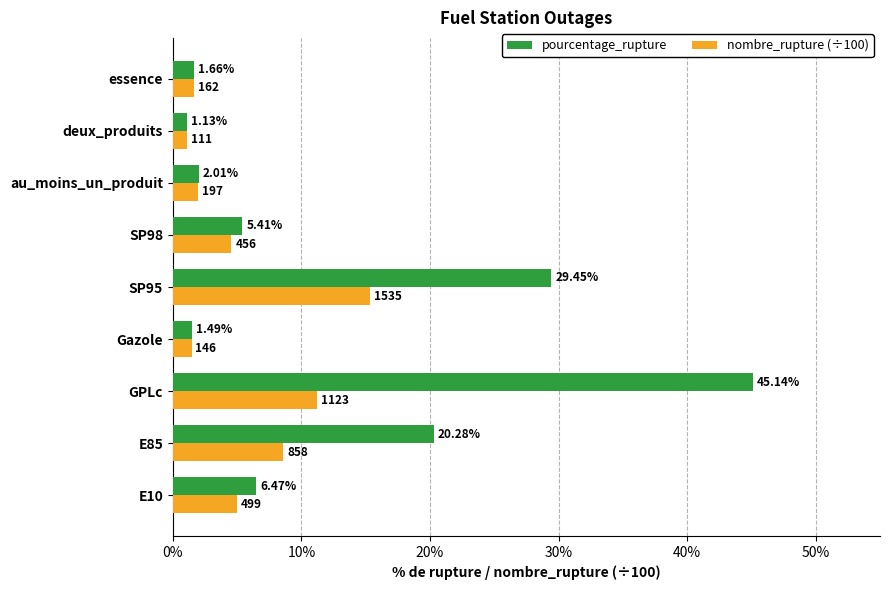

At which label does nombre_rupture (÷100) reach its peak?

SP95